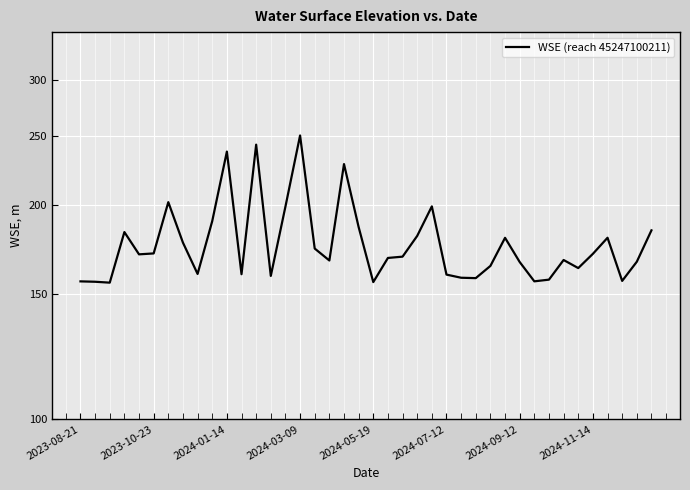

How many data points does each series have?

40